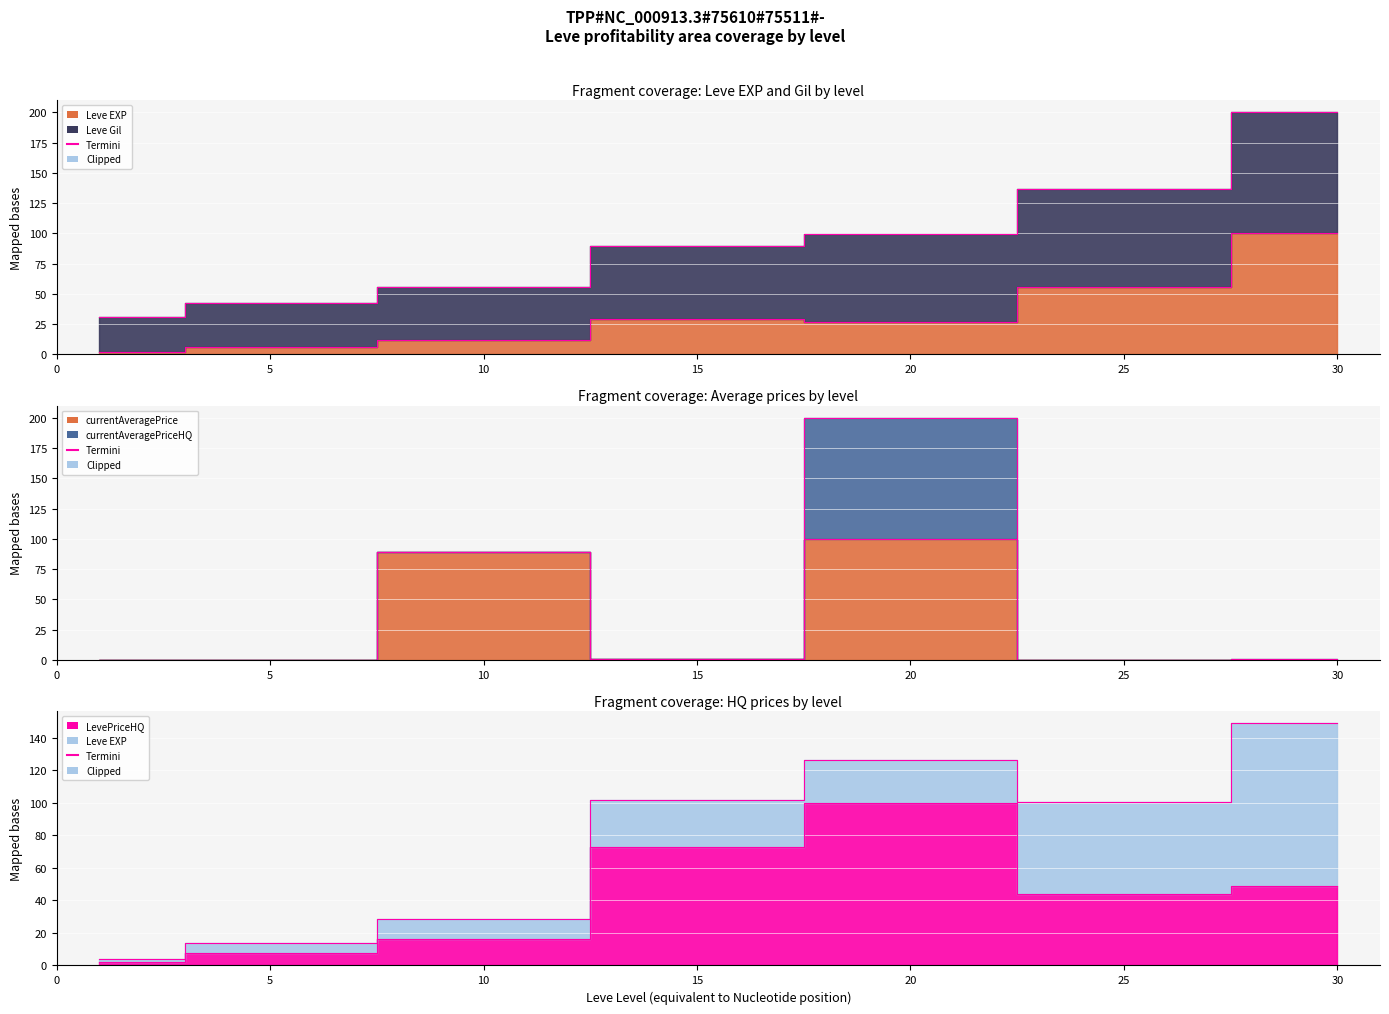

Reading left to right, list all the values displayed in this chart.

Leve EXP: 2.0	6.5	12.1	29.1	26.4	56.1	100.0
currentAveragePrice: 0.0	0.1	88.9	0.4	100.0	0.1	0.3
LevePriceHQ: 2.2	7.5	16.2	72.7	100.0	44.1	48.7